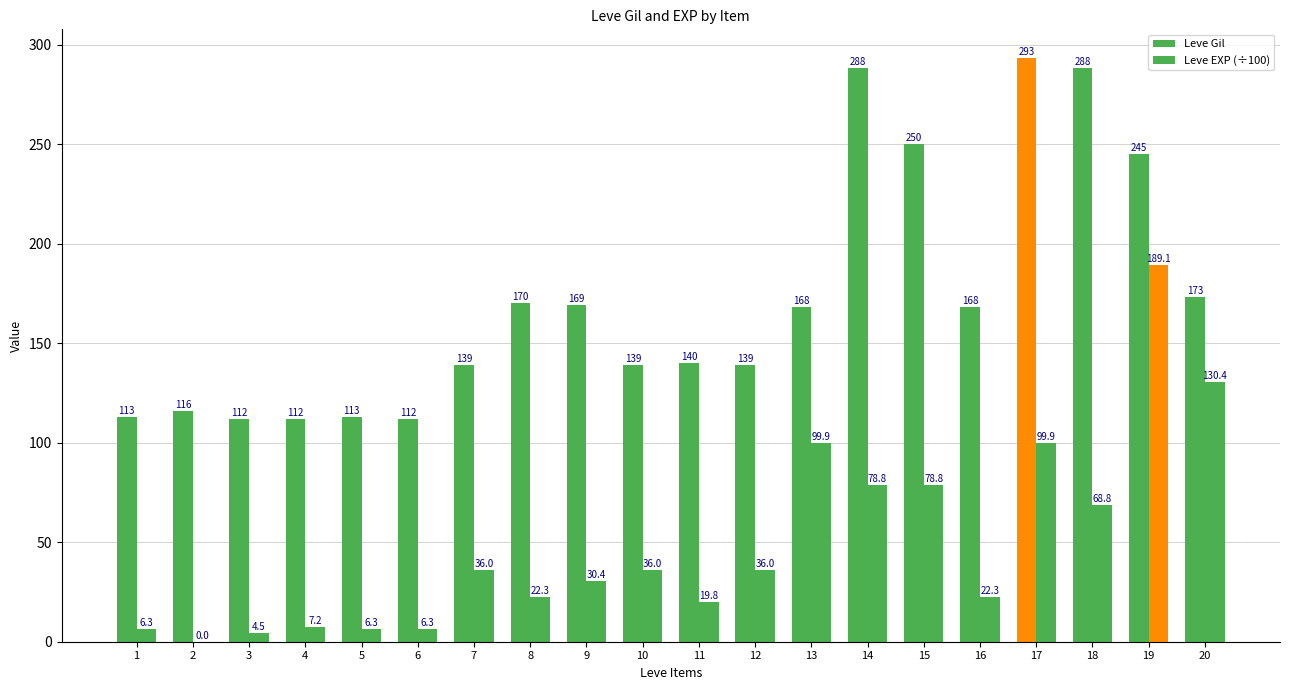

Are the bars horizontal?

No